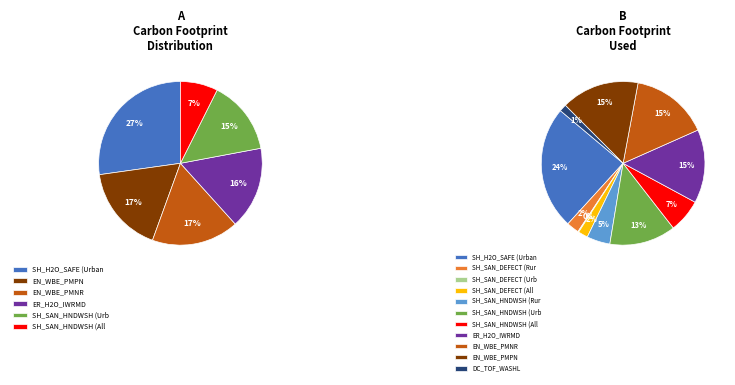

Which category has the smallest portion of the pie?

SH_SAN_DEFECT (Urban)